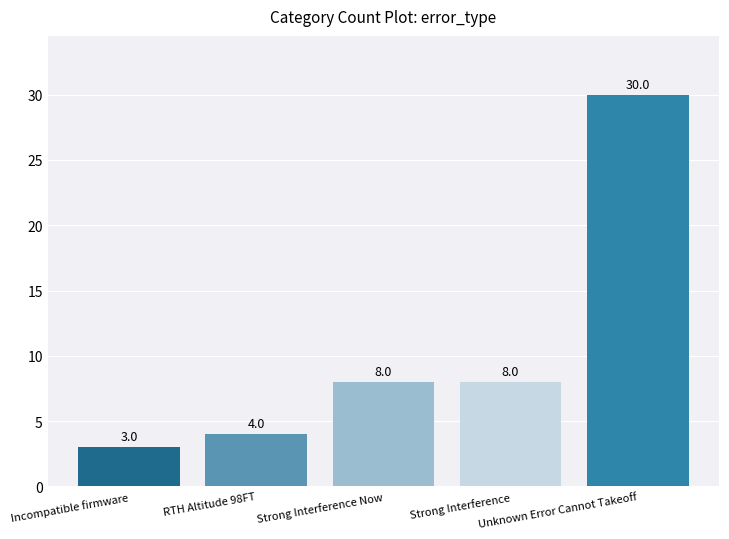

What is the change in value from Incompatible firmware to Strong Interference?

+5